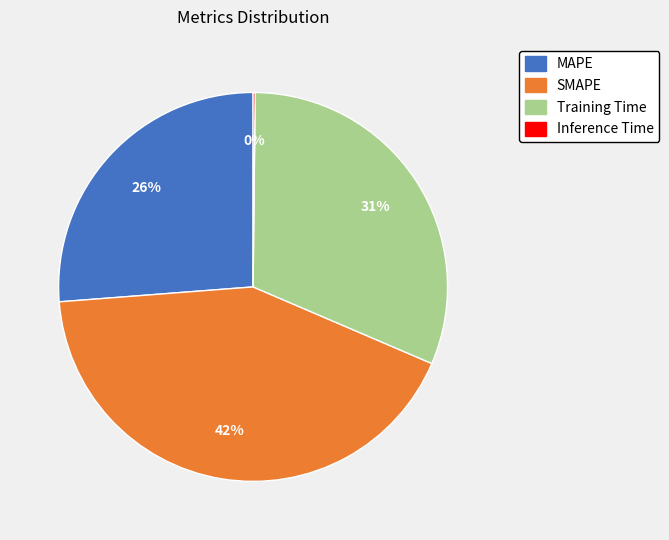

To the nearest percent, what is the combined percentage of Training Time and SMAPE?

74%